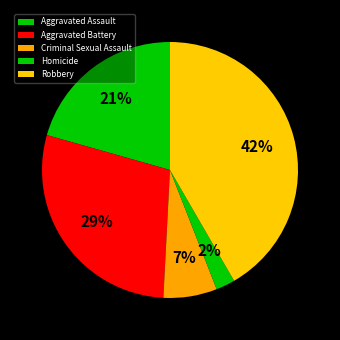

Is there a majority slice in this chart?

No